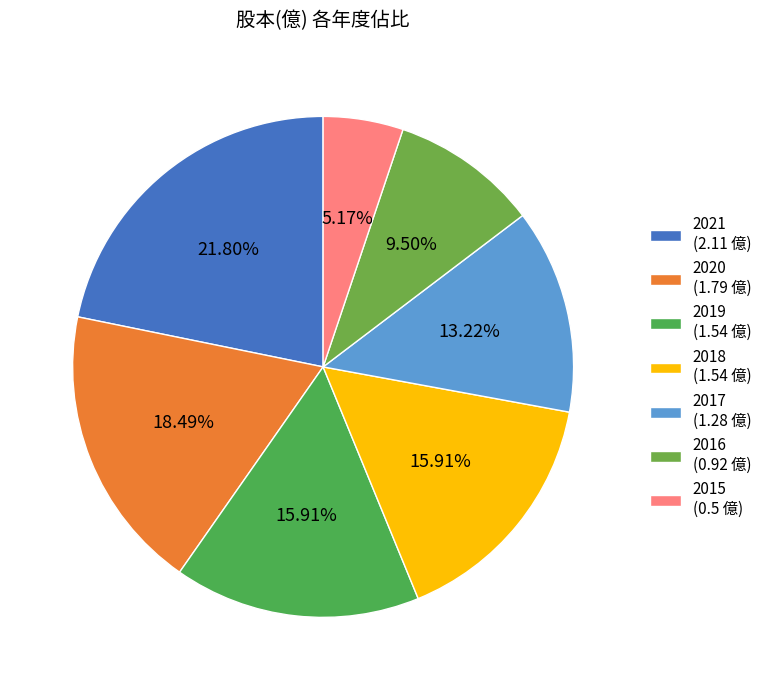

To the nearest percent, what is the combined percentage of 2021 and 2017?

35%